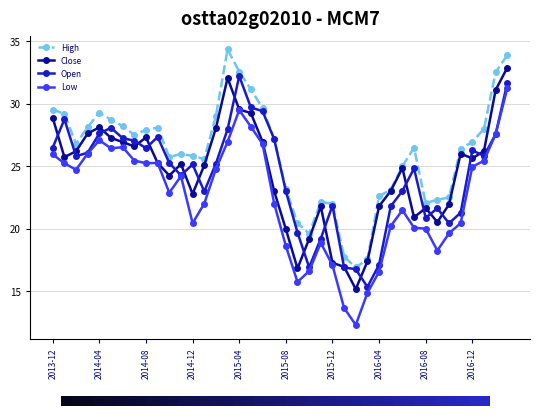

True or false: High has more than 1 points higher than both neighbors.

True